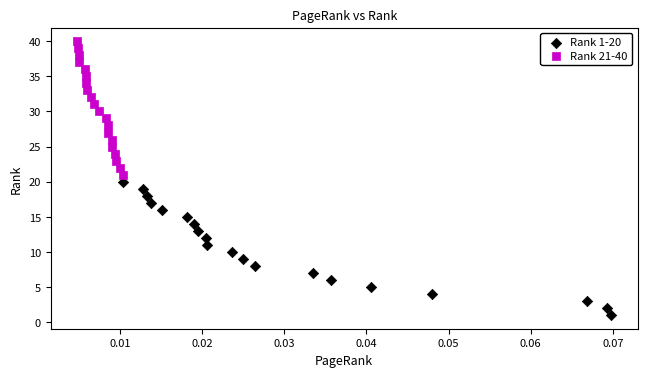

Which series reaches the maximum Y coordinate?

Rank 21-40